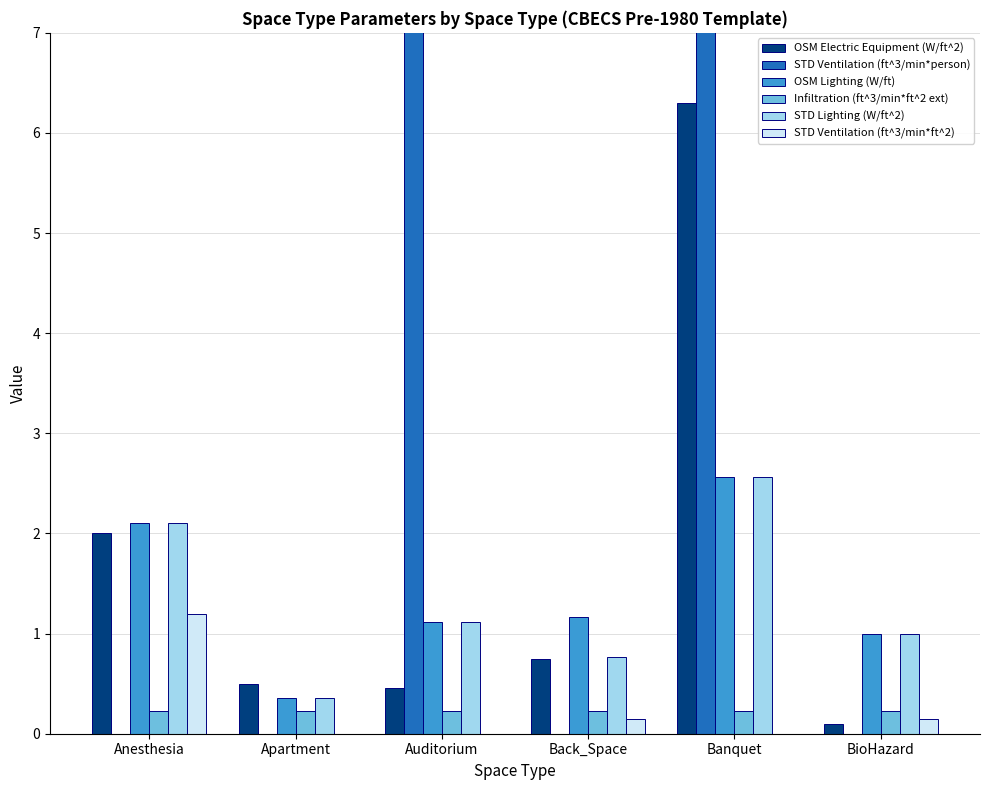

Where does the OSM Lighting (W/ft) series first go above 1?

Anesthesia